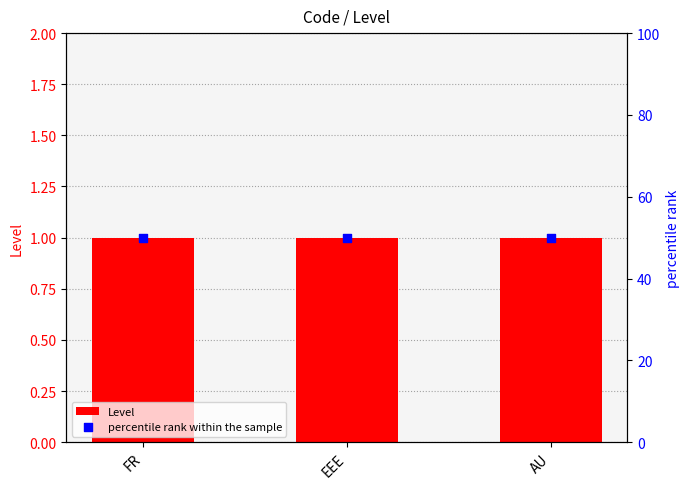

What are all the series names shown in the legend?

Level, percentile rank within the sample